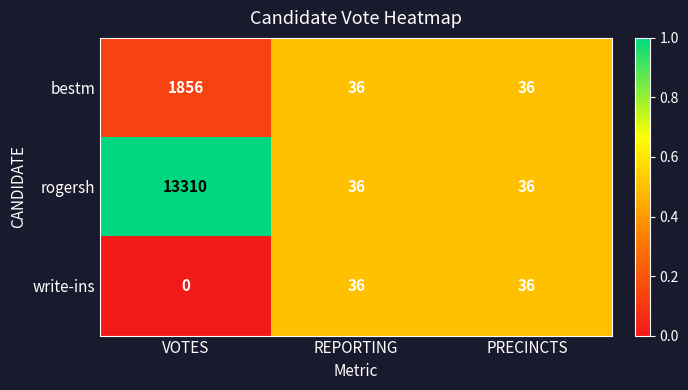

Which label corresponds to the largest value in the chart?

VOTES